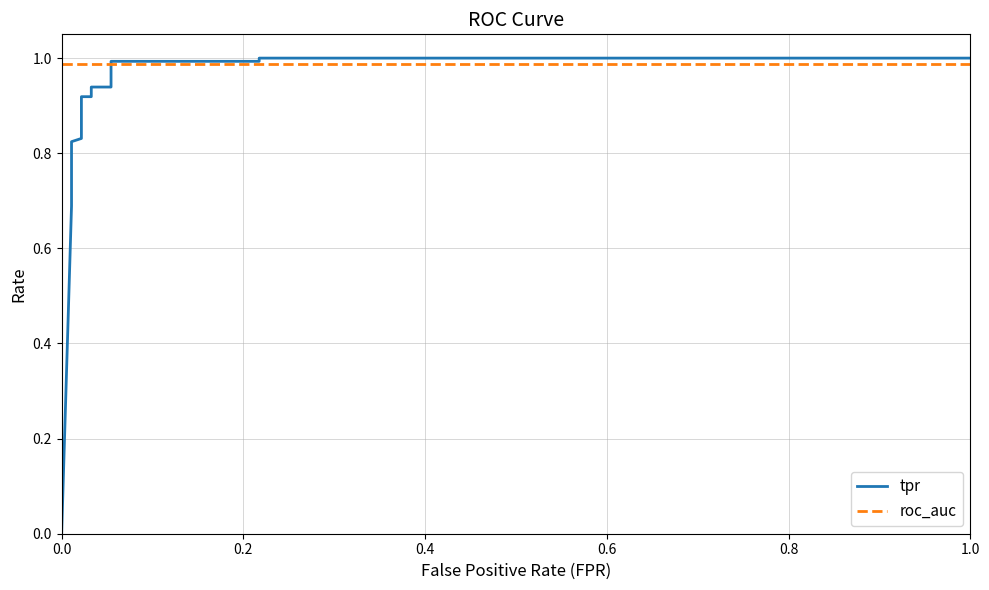

Which series has the widest spread of values?

tpr